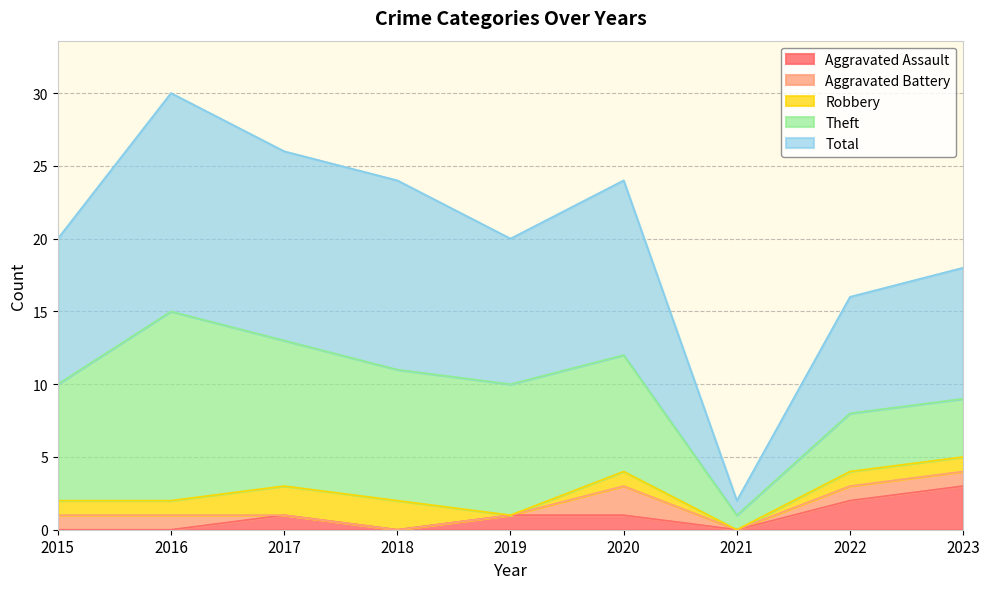

True or false: Total and Theft intersect in this chart.

False